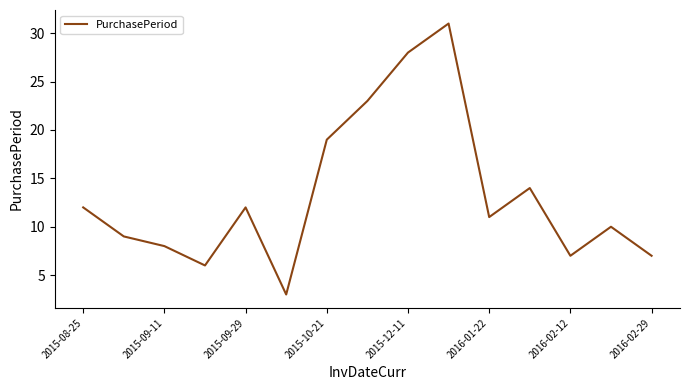

What is the difference between the maximum and minimum values?

28